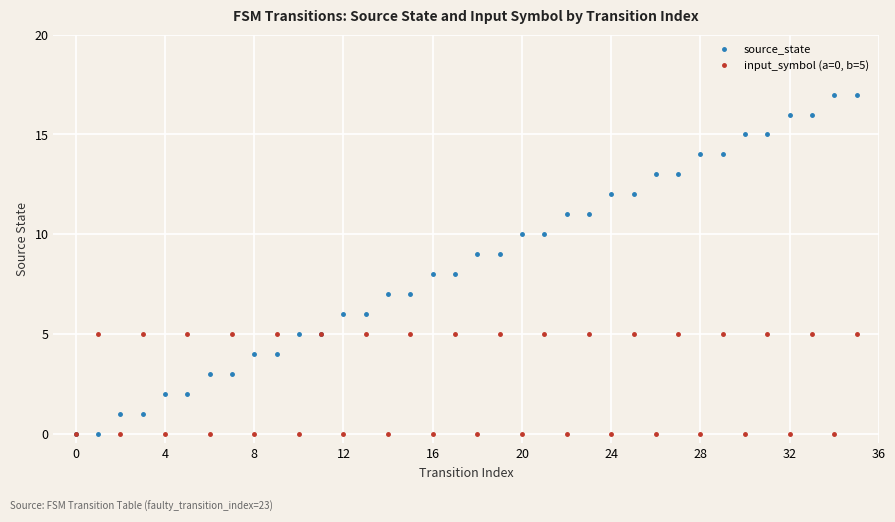

How many lines are shown in the chart?

2